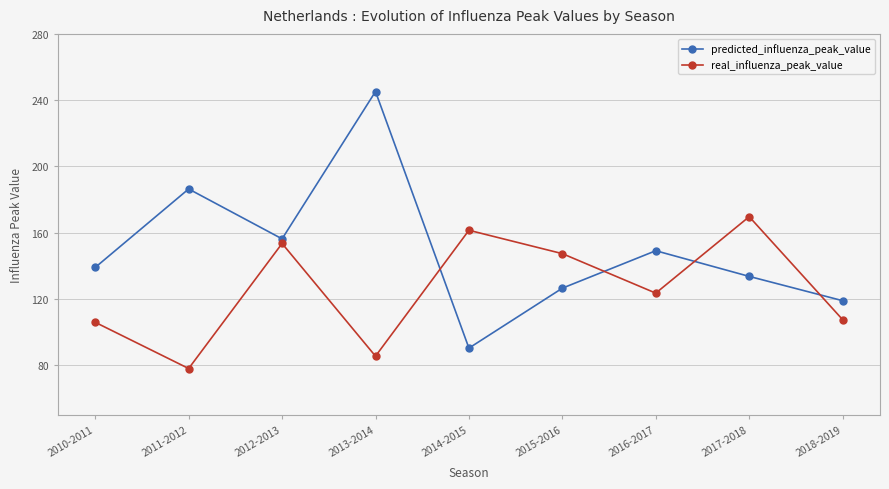

What is the total value across all series at 2014-2015?

251.8